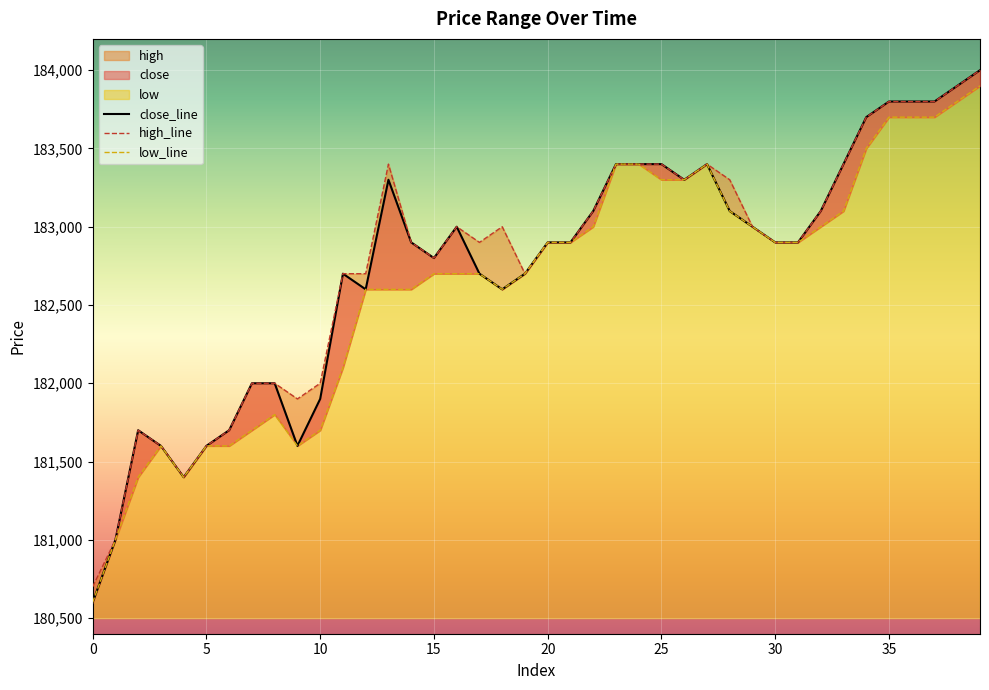

At how many categories does at least one series exceed 182378?

29